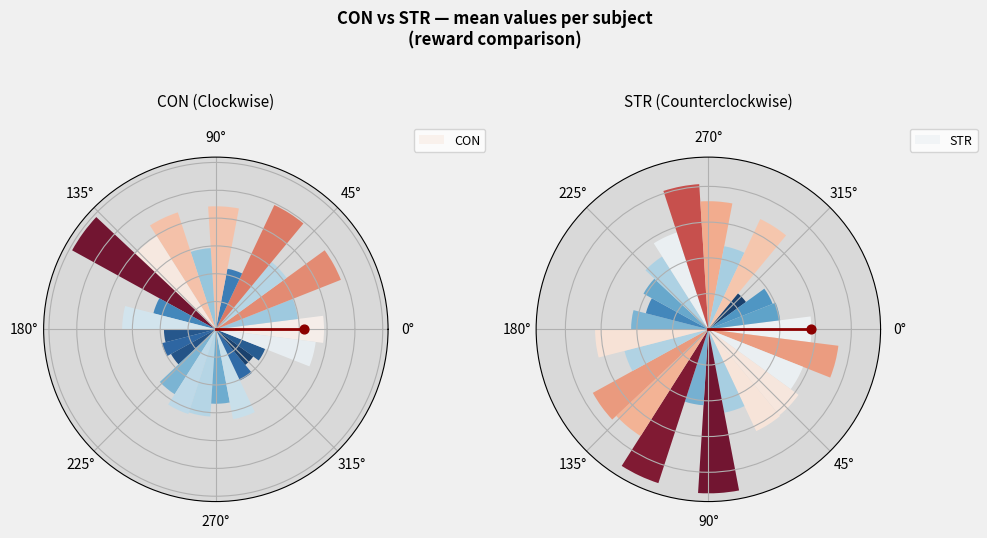

Does any single category account for the majority?

No